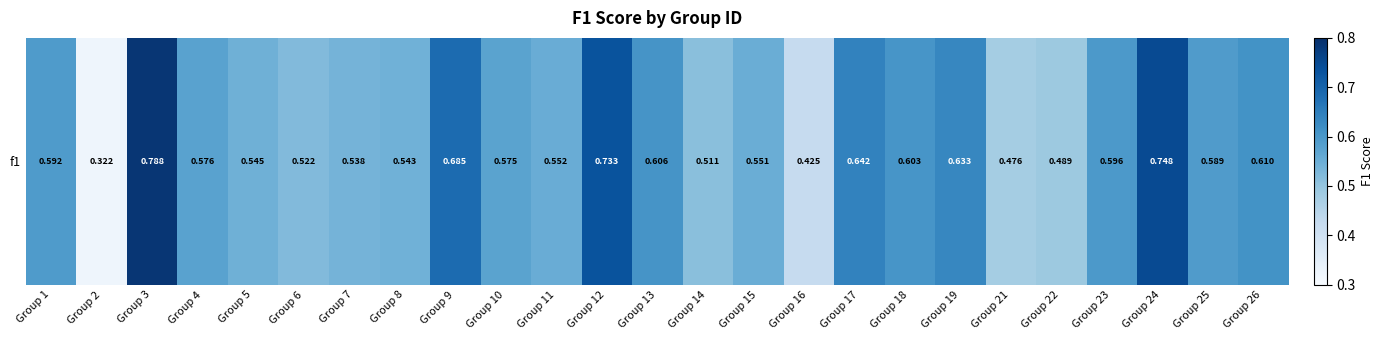

Rank the categories by value from highest to lowest.

Group 3, Group 24, Group 12, Group 9, Group 17, Group 19, Group 26, Group 13, Group 18, Group 23, Group 1, Group 25, Group 4, Group 10, Group 11, Group 15, Group 5, Group 8, Group 7, Group 6, Group 14, Group 22, Group 21, Group 16, Group 2